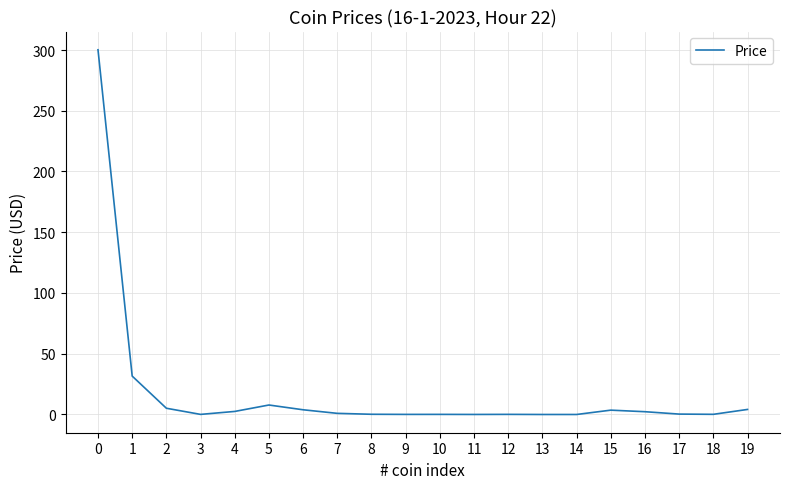

Does the chart have visible grid lines?

Yes